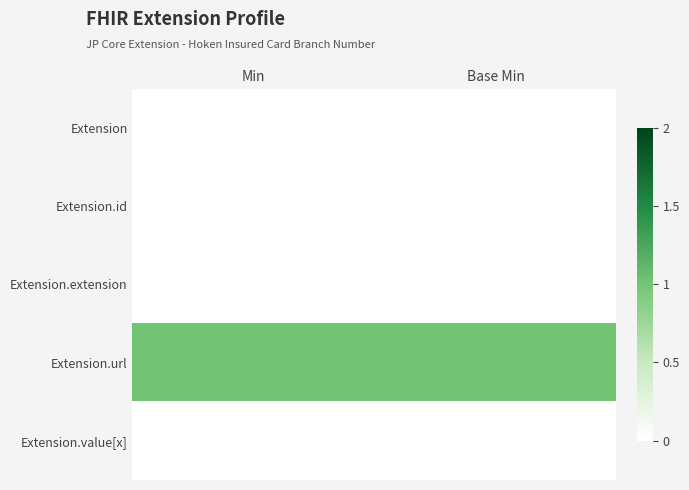

At how many categories does at least one series exceed 0?

2